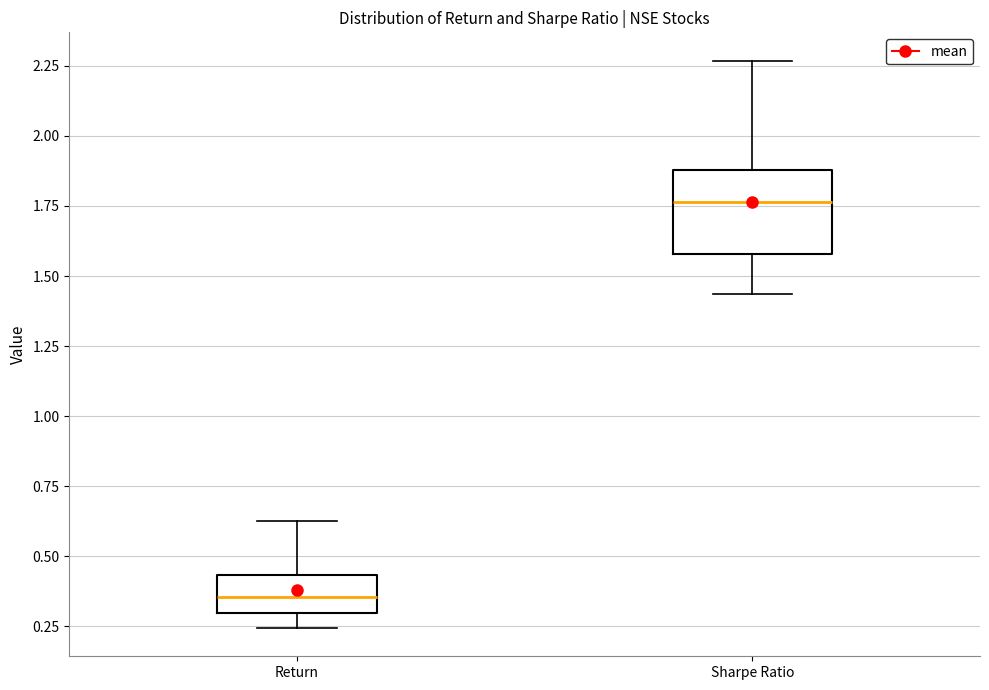

Comparing the boxes themselves (not the whiskers), which one is the tallest?

Sharpe Ratio